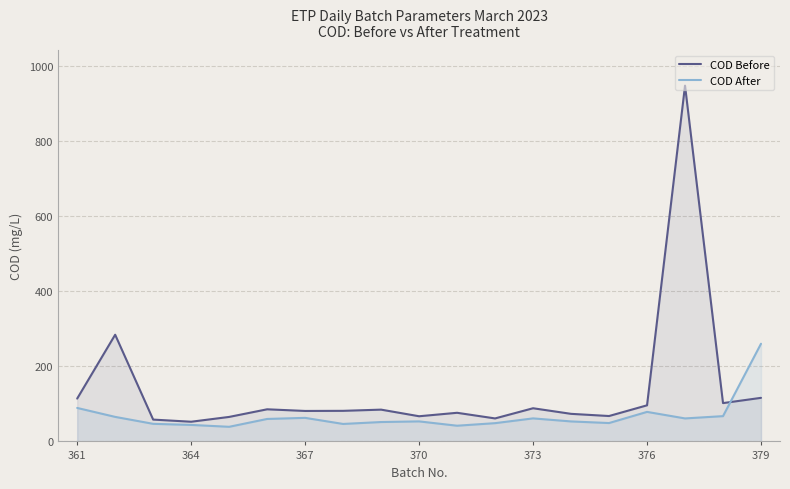

Rank the series by their maximum value, from lowest to highest.

COD After, COD Before